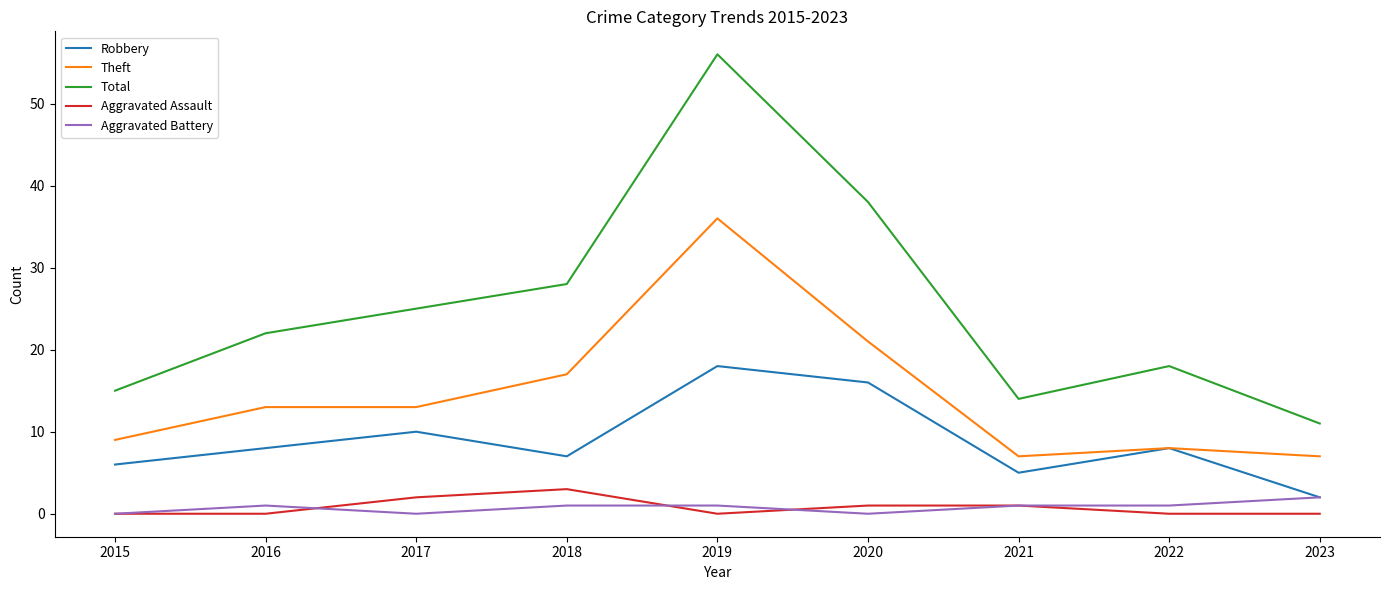

Between 2018 and 2021, which series saw the biggest shift?

Total